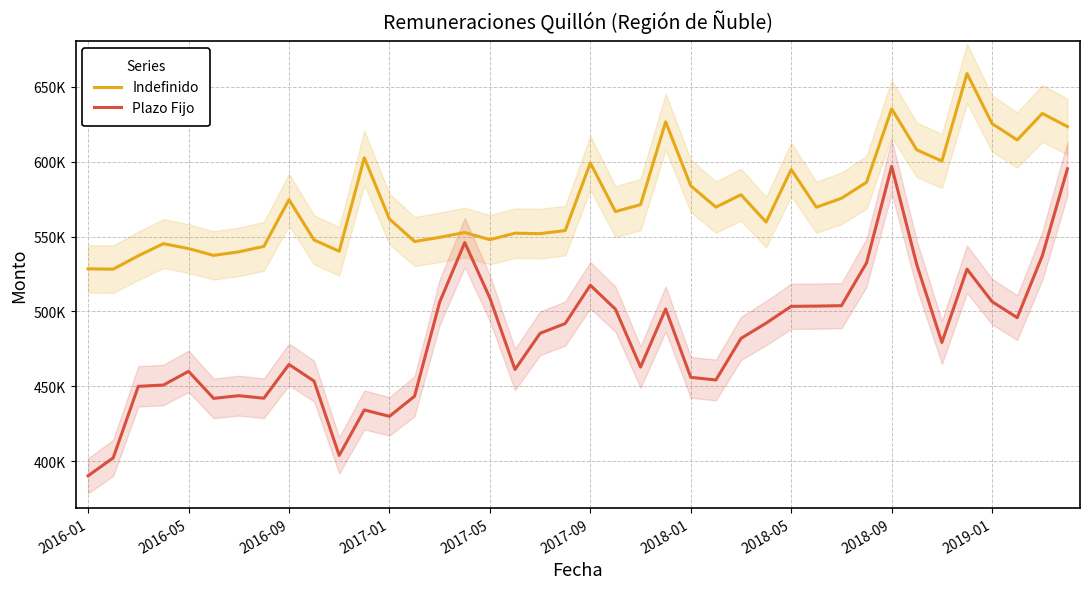

At which label is Indefinido closest to 593493?

2018-05